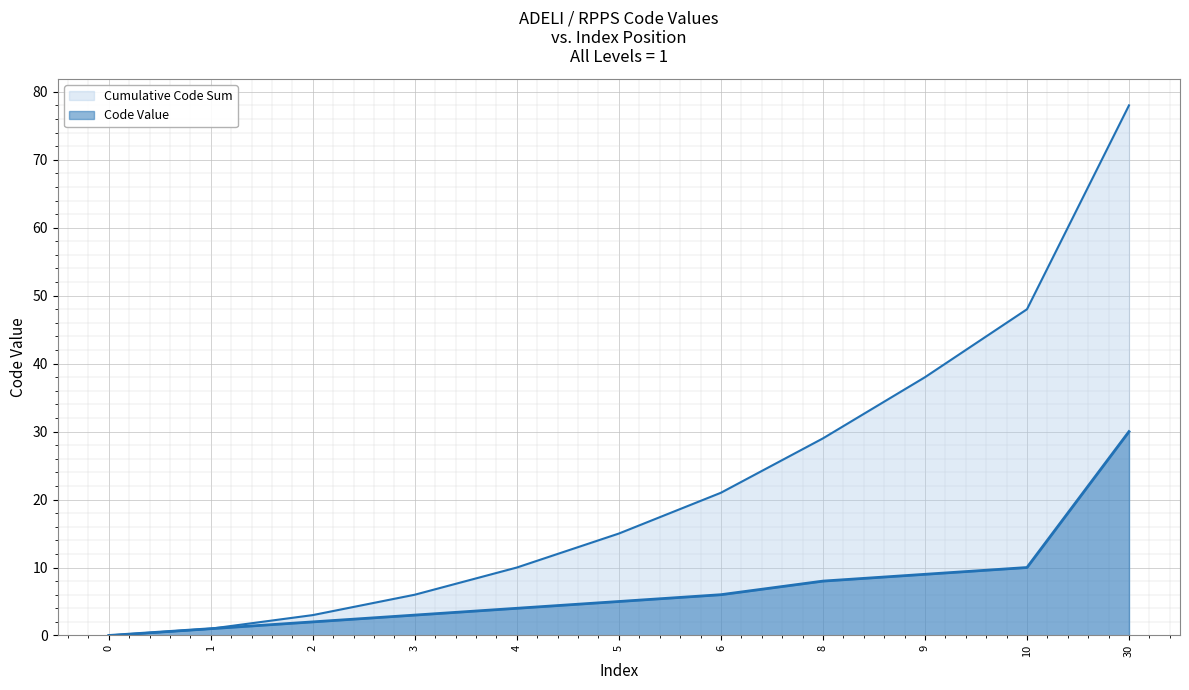

What is the average value of the Cumulative Code Sum series?

23